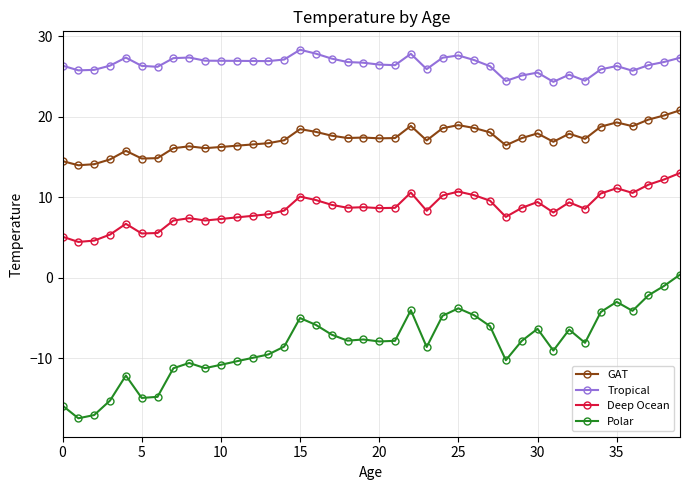

How many distinct data groups are displayed?

4